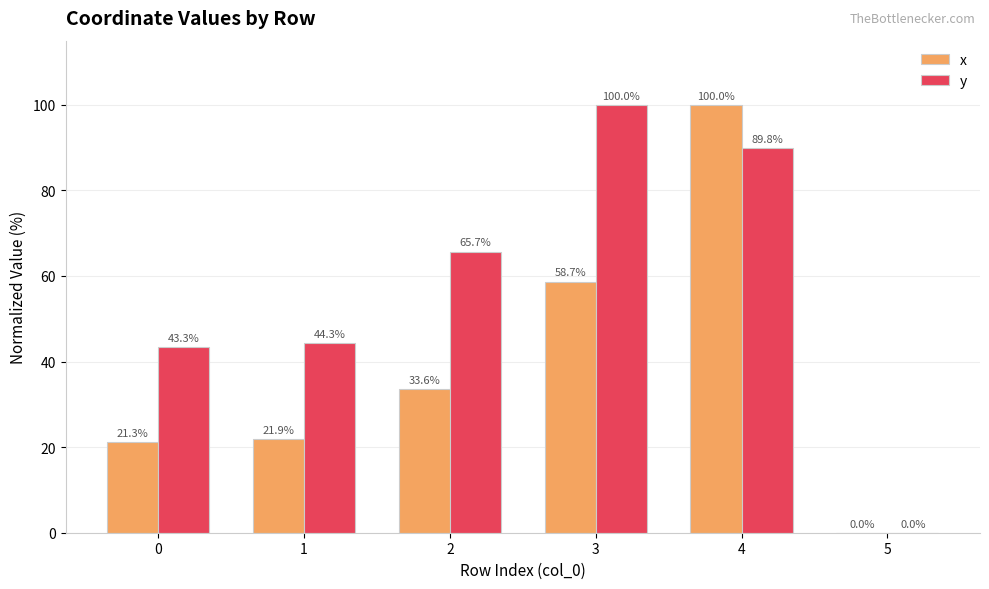

At which label does y first exceed 65?

2